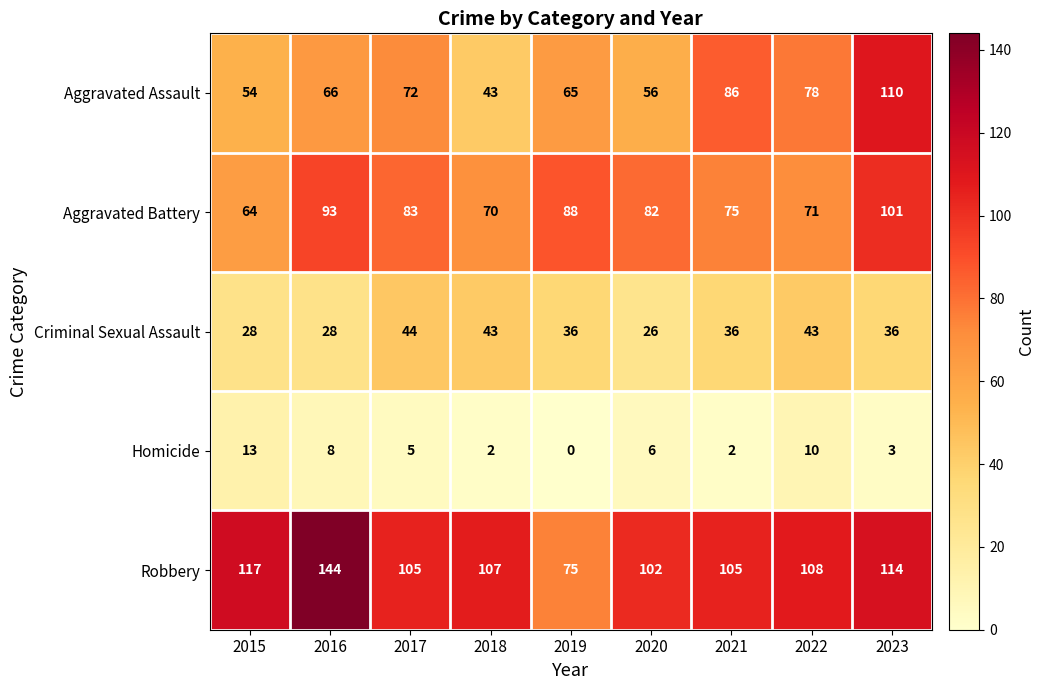

Which series changed the most between 2020 and 2023?

Aggravated Assault